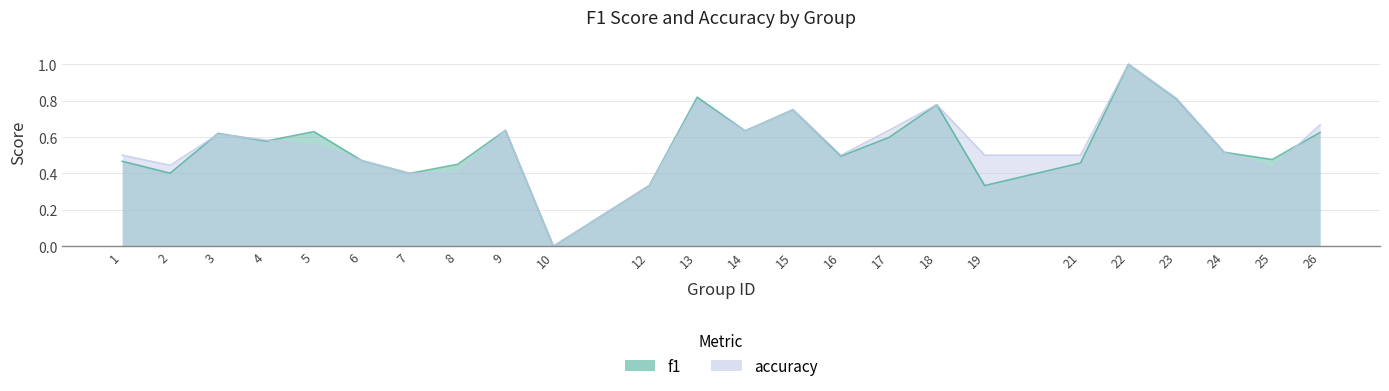

How many interior local valleys does the accuracy series have?

5